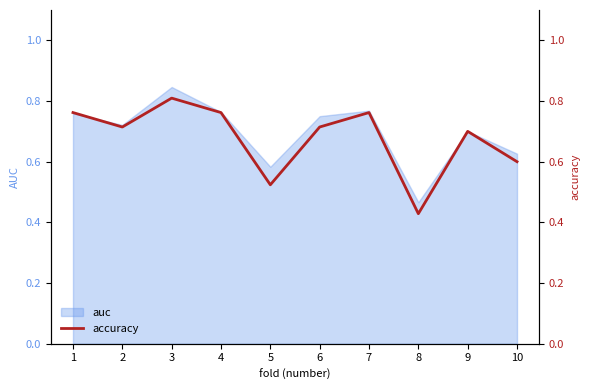

What is the difference between the values at 5 and 2?

0.2